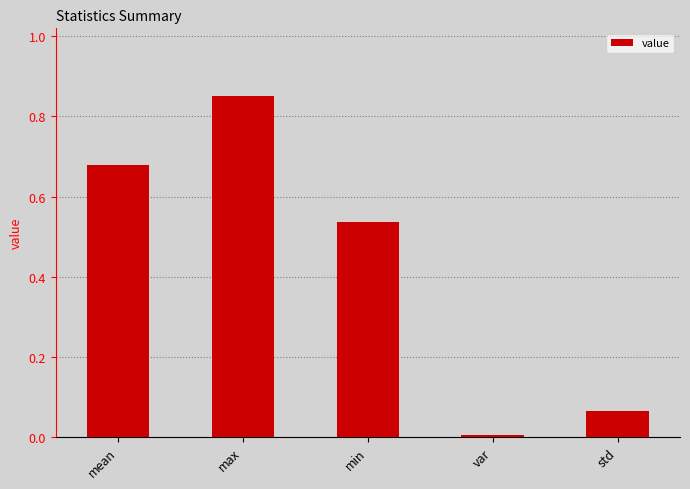

Between min and var, which is larger?

min